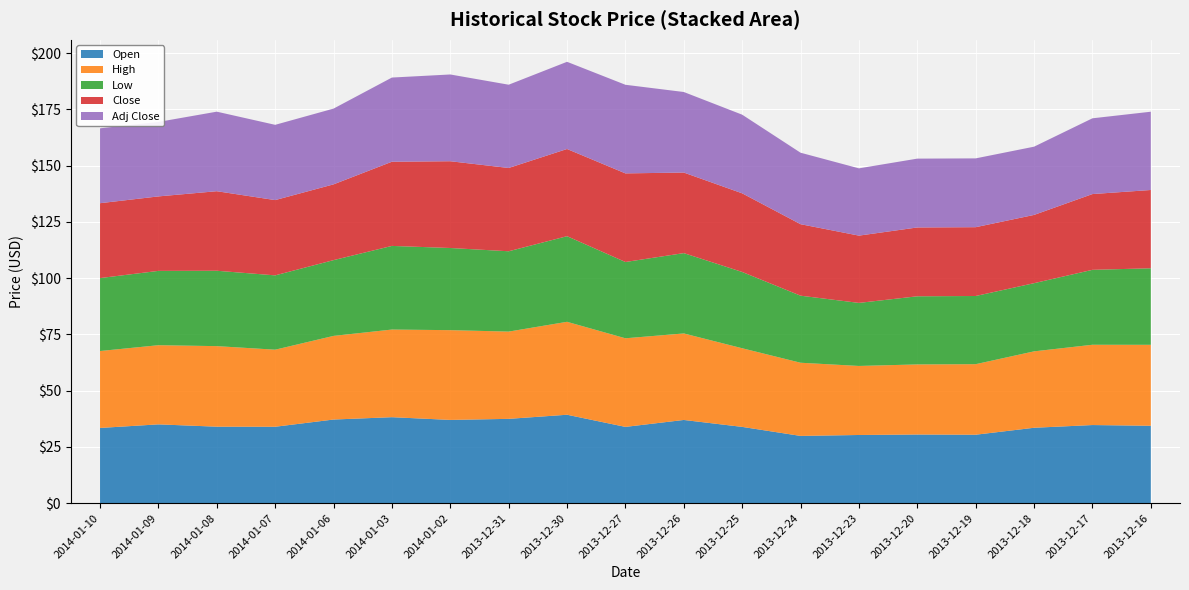

Reading right to left, list all the values displayed in this chart.

Open: 34.4	34.7	33.5	30.4	30.5	30.3	29.9	33.9	37.0	33.9	39.3	37.5	37.0	38.2	37.2	34.0	34.0	35.0	33.4
High: 36.0	35.7	34.0	31.4	31.1	30.7	32.5	35.0	38.5	39.4	41.3	38.8	39.9	39.0	37.2	34.2	35.8	35.2	34.2
Low: 34.0	33.3	30.3	30.3	30.3	28.0	29.8	33.9	35.7	33.9	38.0	35.7	36.5	37.2	33.7	33.0	33.5	33.0	32.4
Close: 34.8	33.7	30.3	30.6	30.6	29.9	31.8	35.0	35.8	39.4	38.8	37.0	38.6	37.4	33.7	33.5	35.4	33.1	33.3
Adj Close: 34.8	33.7	30.3	30.6	30.6	29.9	31.8	35.0	35.8	39.4	38.8	37.0	38.6	37.4	33.7	33.5	35.4	33.1	33.3